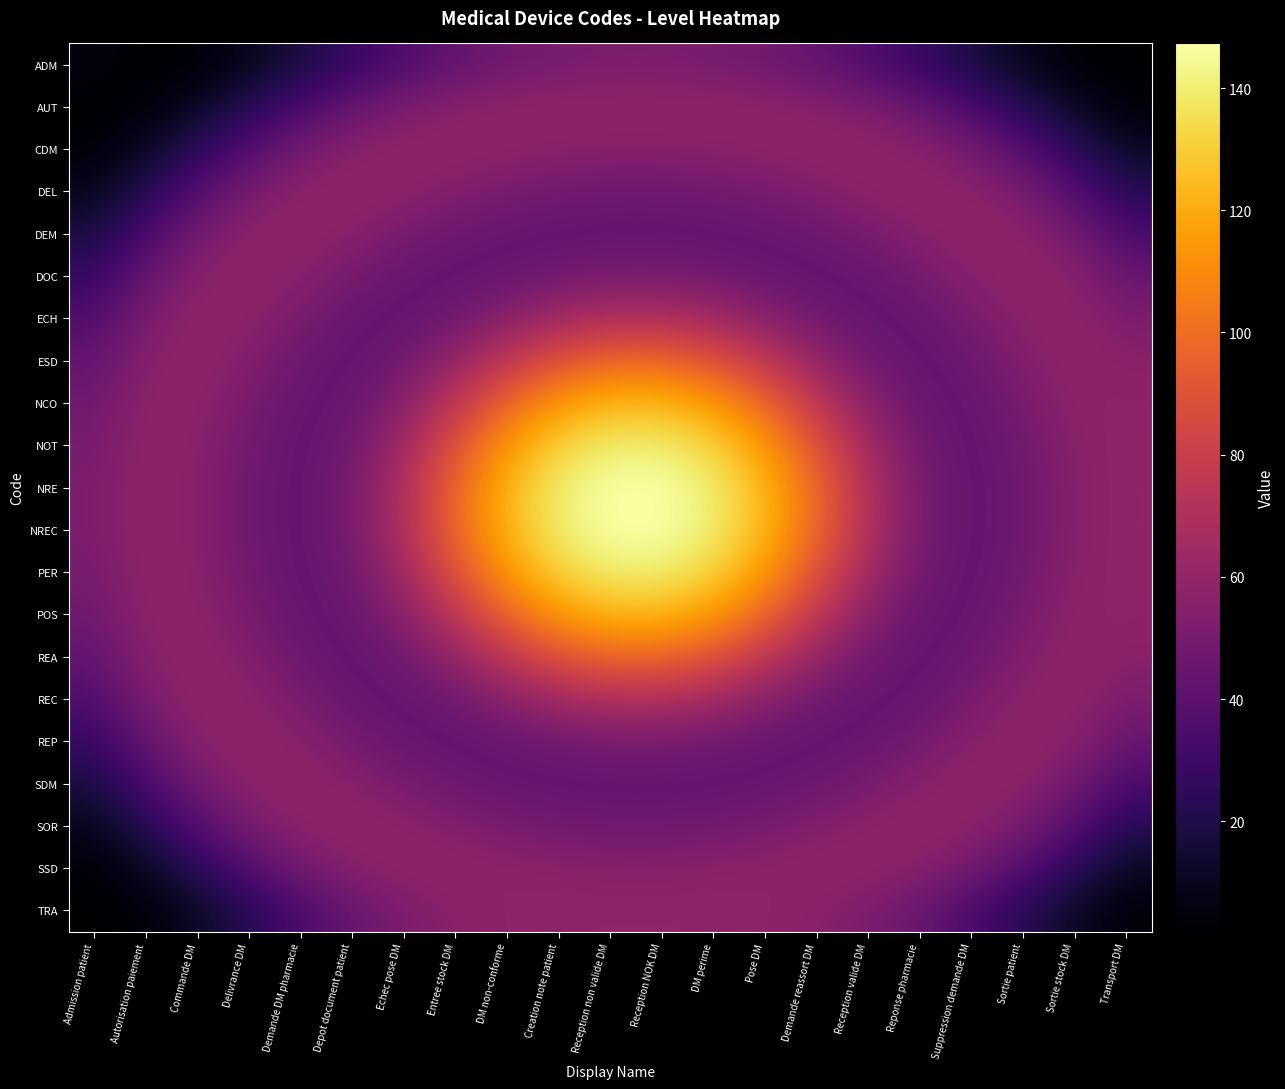

How many series are shown in this chart?

21